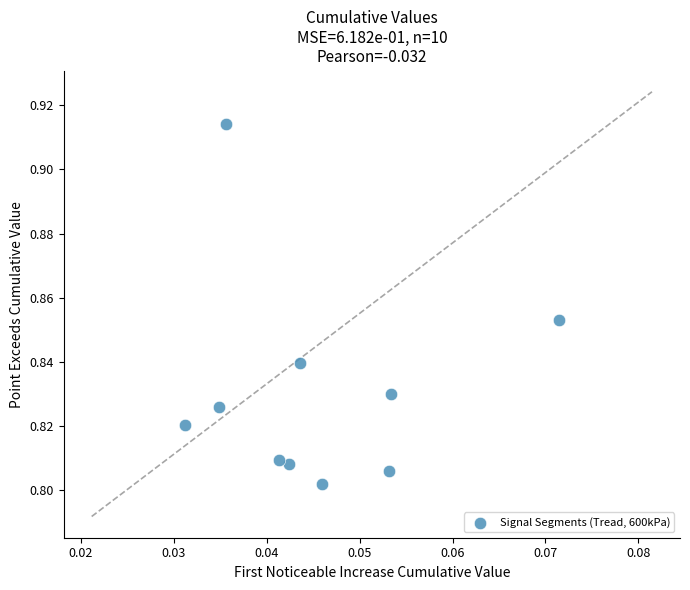

How many points are shown in the scatter plot?

10